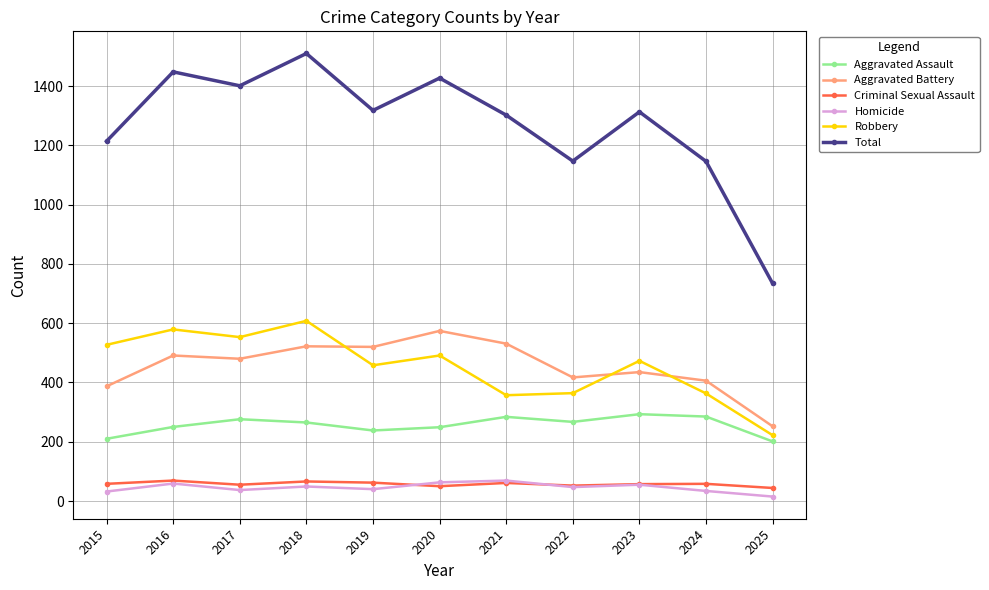

Rank the series at 2017 from lowest to highest value.

Homicide, Criminal Sexual Assault, Aggravated Assault, Aggravated Battery, Robbery, Total